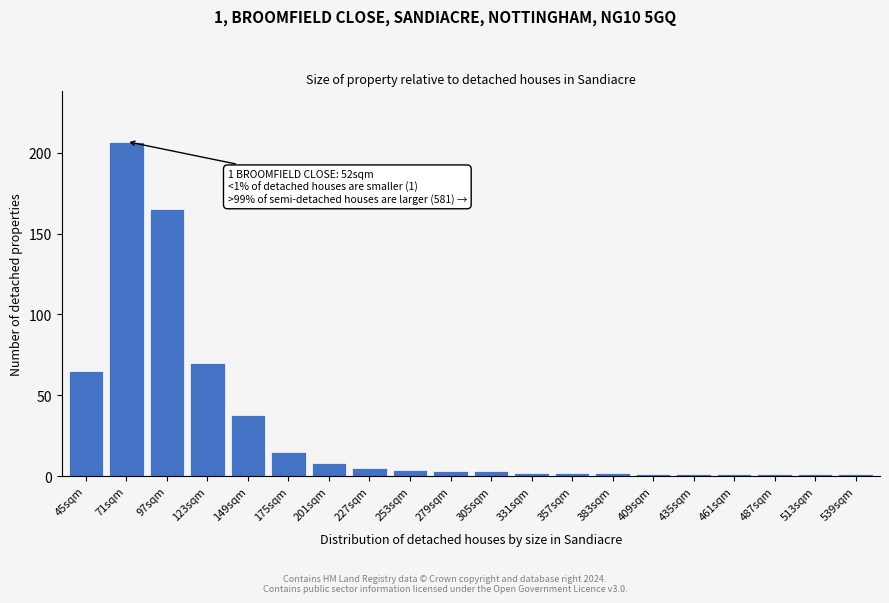

Reading left to right, extract all data points from this chart.

65	207	165	70	38	15	8	5	4	3	3	2	2	2	1	1	1	1	1	1